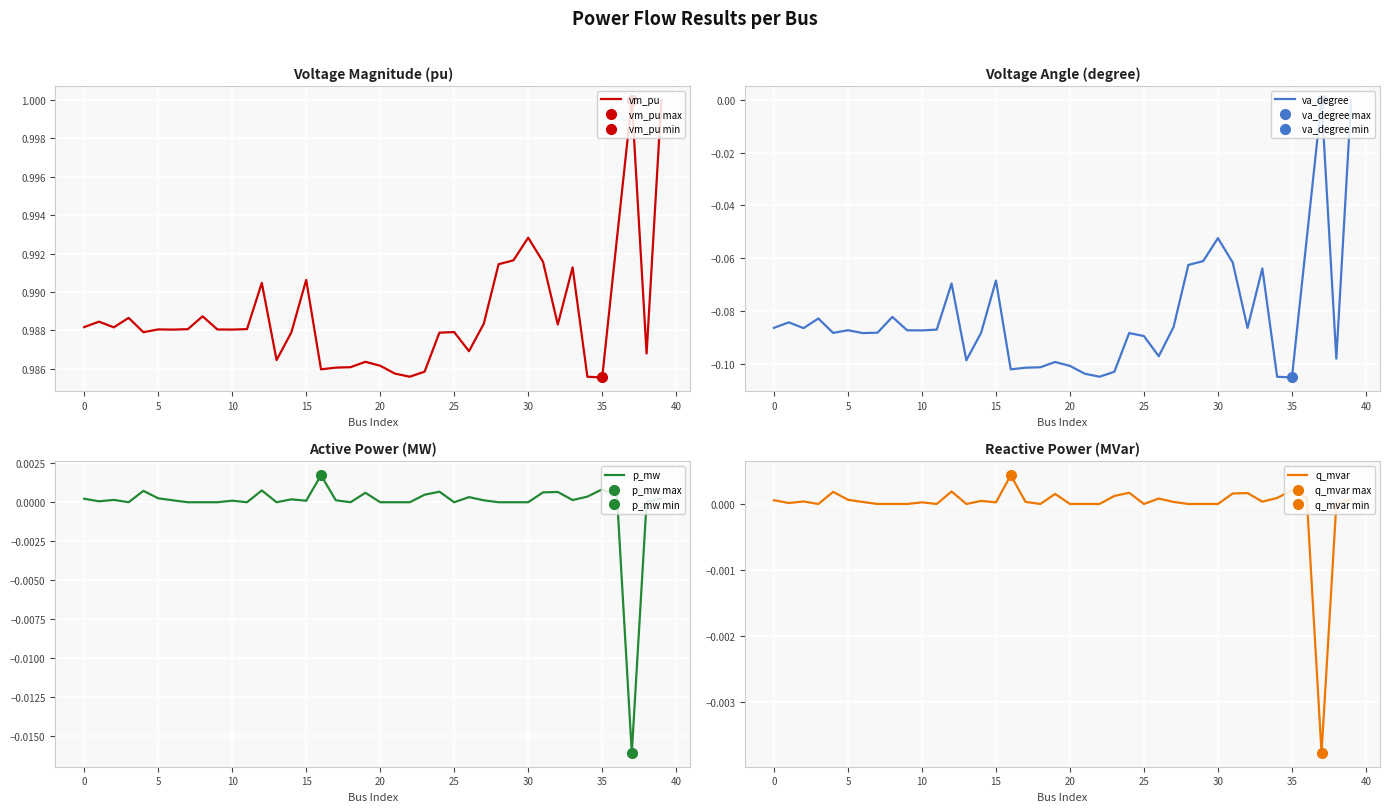

Reading left to right, list all the values displayed in this chart.

vm_pu: 1.0	1.0	1.0	1.0	1.0	1.0	1.0	1.0	1.0	1.0	1.0	1.0	1.0	1.0	1.0	1.0	1.0	1.0	1.0	1.0	1.0	1.0	1.0	1.0	1.0	1.0	1.0	1.0	1.0	1.0	1.0	1.0	1.0	1.0	1.0	1.0	1.0	1.0	1.0	1.0
va_degree: -0.1	-0.1	-0.1	-0.1	-0.1	-0.1	-0.1	-0.1	-0.1	-0.1	-0.1	-0.1	-0.1	-0.1	-0.1	-0.1	-0.1	-0.1	-0.1	-0.1	-0.1	-0.1	-0.1	-0.1	-0.1	-0.1	-0.1	-0.1	-0.1	-0.1	-0.1	-0.1	-0.1	-0.1	-0.1	-0.1	-0.1	0.0	-0.1	-0.0
p_mw: 0.0	0.0	0.0	0.0	0.0	0.0	0.0	0.0	0.0	0.0	0.0	0.0	0.0	0.0	0.0	0.0	0.0	0.0	0.0	0.0	0.0	0.0	0.0	0.0	0.0	0.0	0.0	0.0	0.0	0.0	0.0	0.0	0.0	0.0	0.0	0.0	0.0	-0.0	0.0	0.0
q_mvar: 0.0	0.0	0.0	0.0	0.0	0.0	0.0	0.0	0.0	0.0	0.0	0.0	0.0	0.0	0.0	0.0	0.0	0.0	0.0	0.0	0.0	0.0	0.0	0.0	0.0	0.0	0.0	0.0	0.0	0.0	0.0	0.0	0.0	0.0	0.0	0.0	0.0	-0.0	0.0	0.0